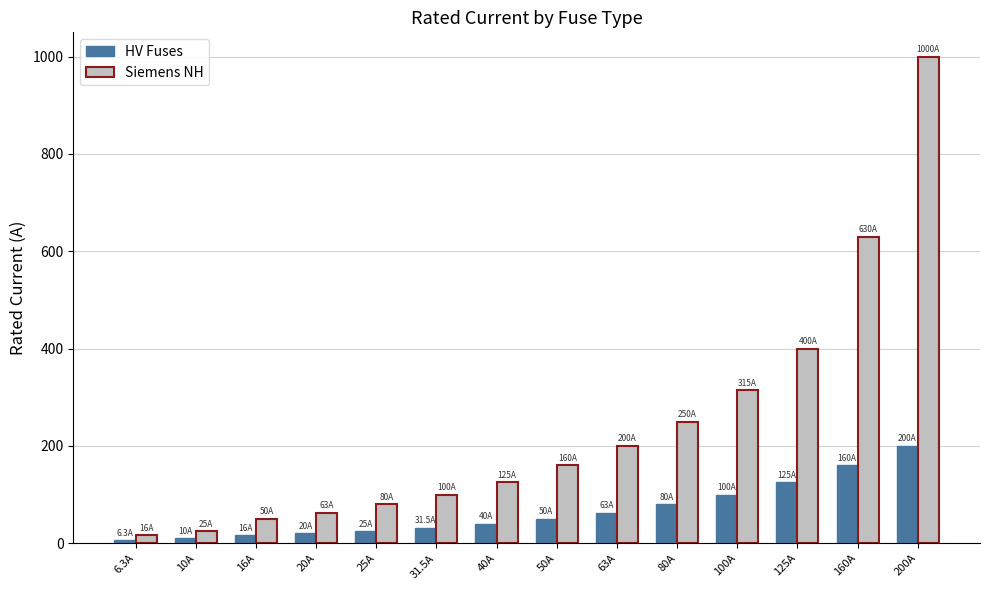

Between 50A and 100A, which series saw the biggest shift?

Siemens NH